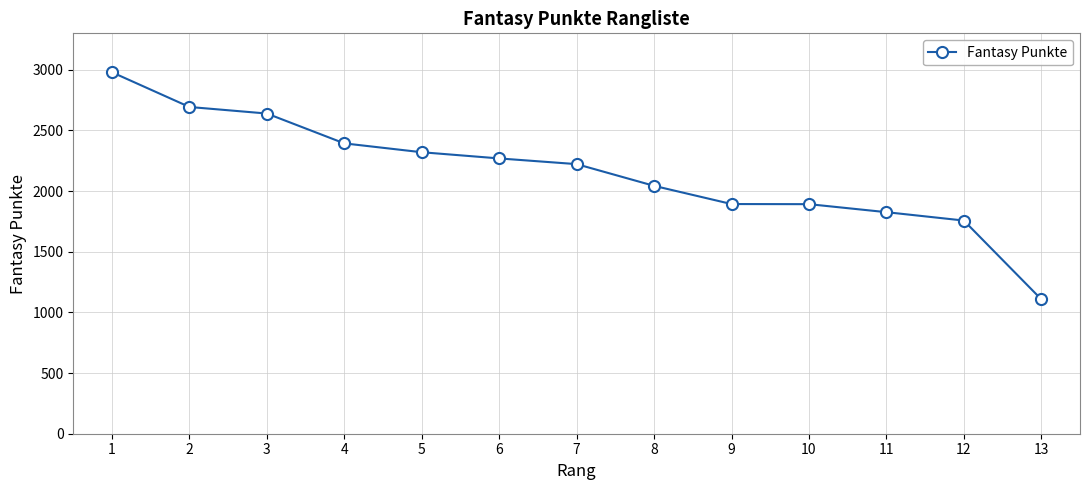

At which category does the chart reach its peak across all series?

1